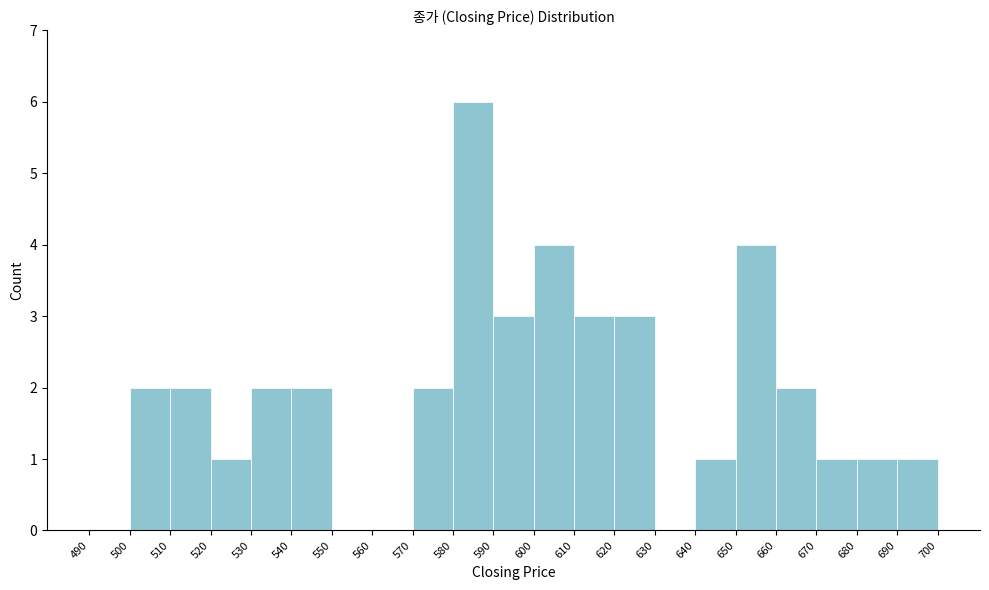

How tall is the bar that spans 640 to 650 on the x-axis? The values are not printed on the chart, so give them approximately, as read against the axis.

1